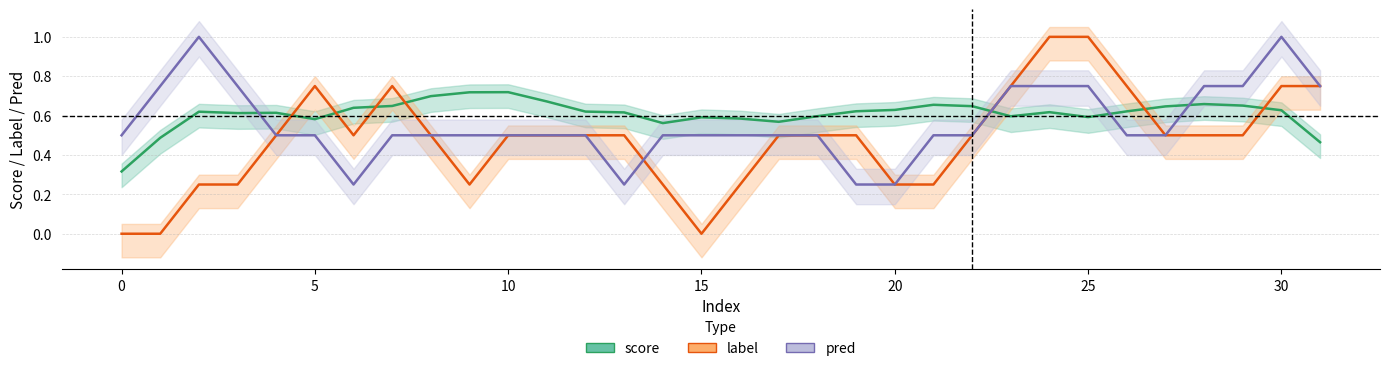

Rank the series by their average value, from lowest to highest.

label, pred, score